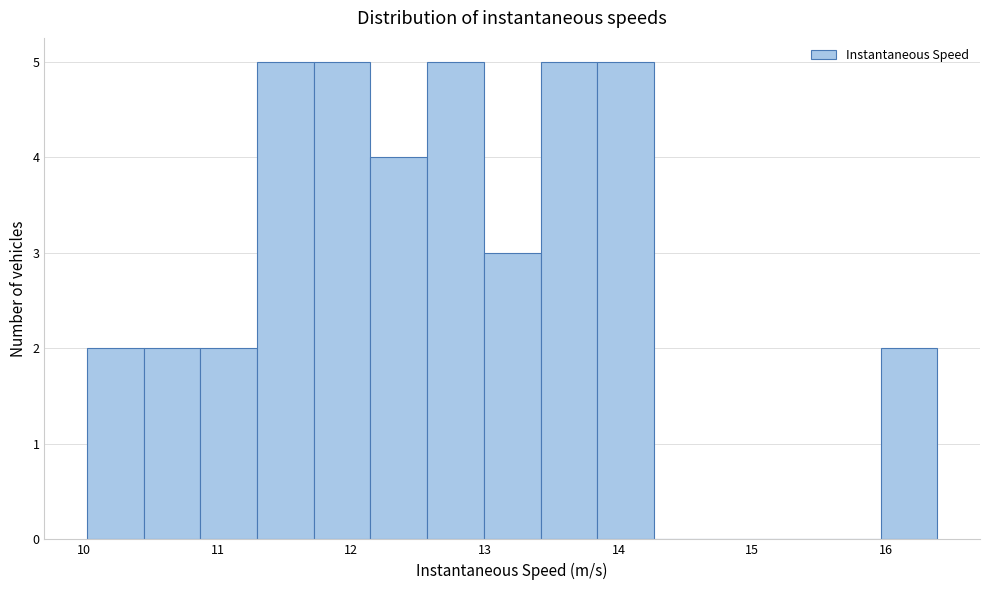

Reading left to right, list every bar in this chart as the range it spans on the x-axis followed by its height. Neither the bar edges nor the heights are printed on the chart, so give them approximately, as read against the axes.

10.0 to 10.4: 2
10.4 to 10.9: 2
10.9 to 11.3: 2
11.3 to 11.7: 5
11.7 to 12.1: 5
12.1 to 12.6: 4
12.6 to 13.0: 5
13.0 to 13.4: 3
13.4 to 13.8: 5
13.8 to 14.3: 5
14.3 to 14.7: 0
14.7 to 15.1: 0
15.1 to 15.5: 0
15.5 to 16.0: 0
16.0 to 16.4: 2